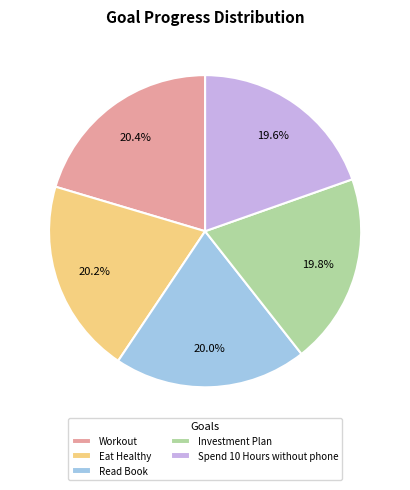

True or false: Read Book accounts for 30% of the total.

False